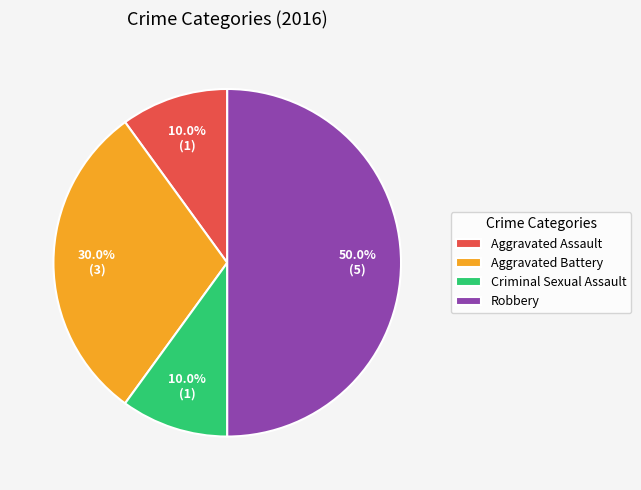

True or false: Robbery accounts for 43% of the total.

False